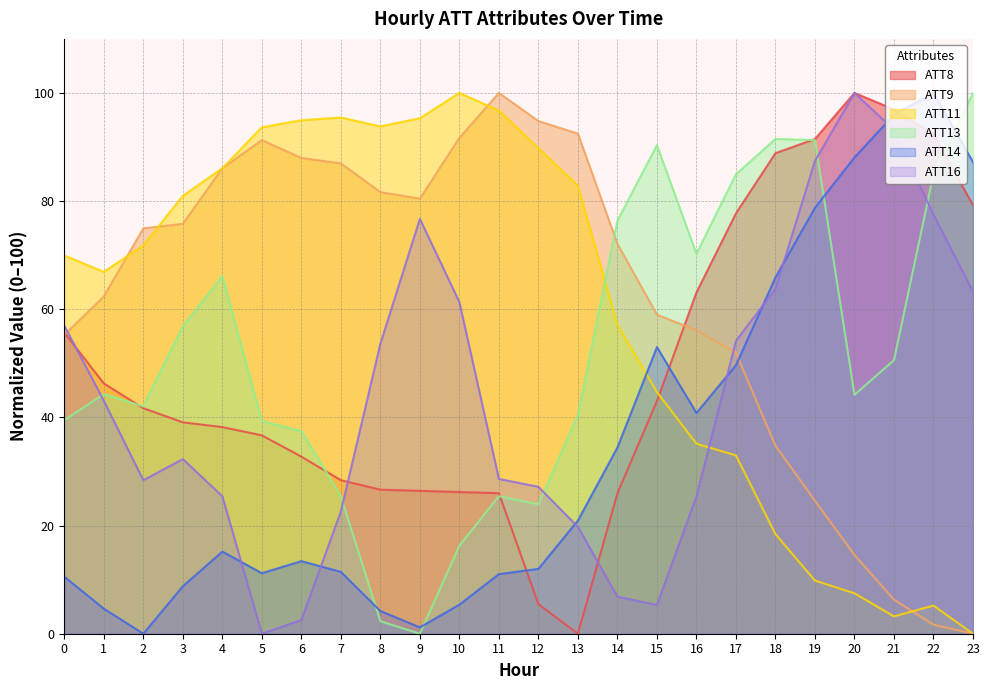

What is the value of the ATT9 point at the 17th from the left?

56.1